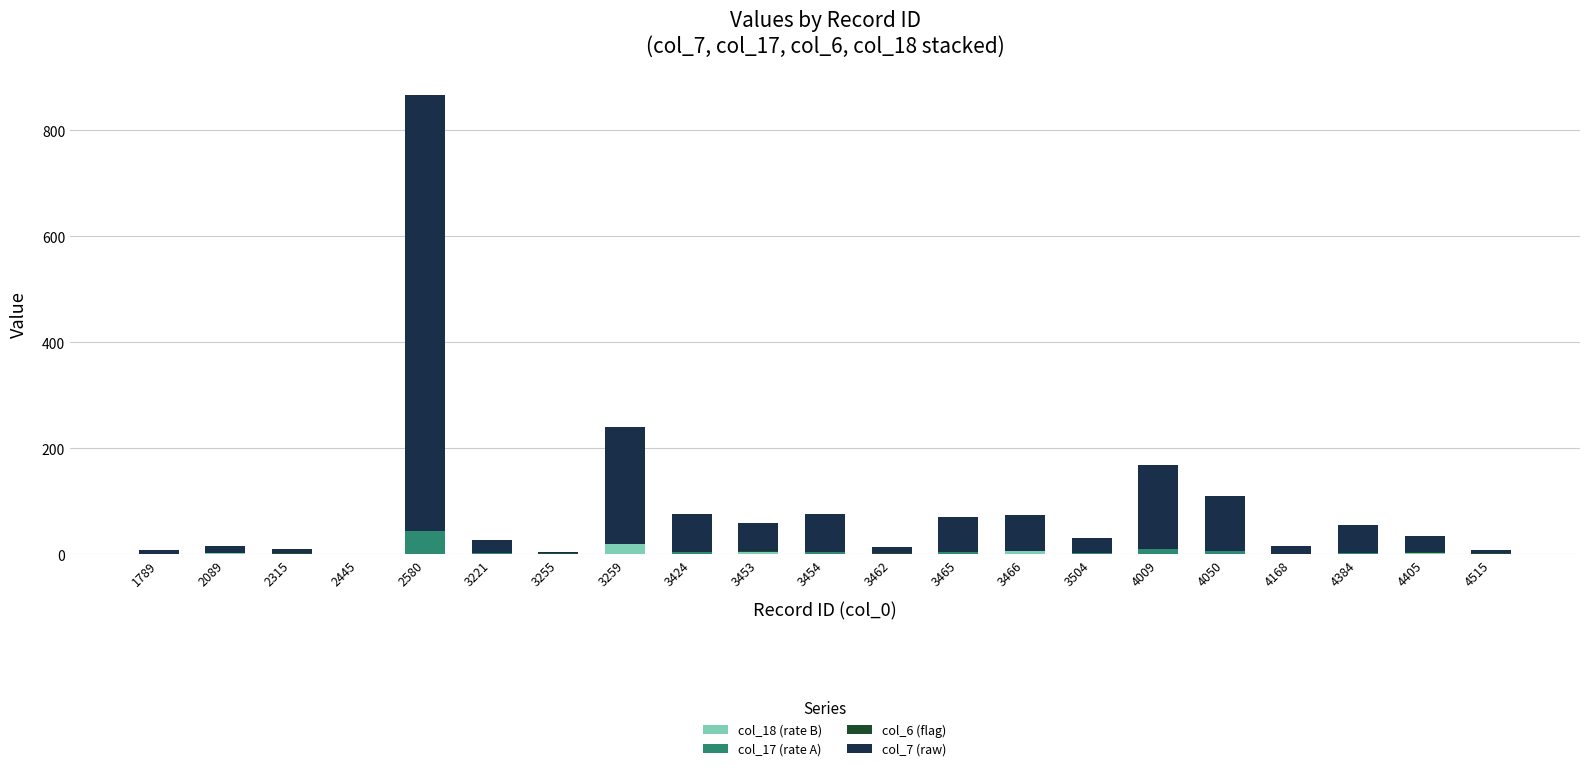

At which category is the sum across all series the highest?

2580